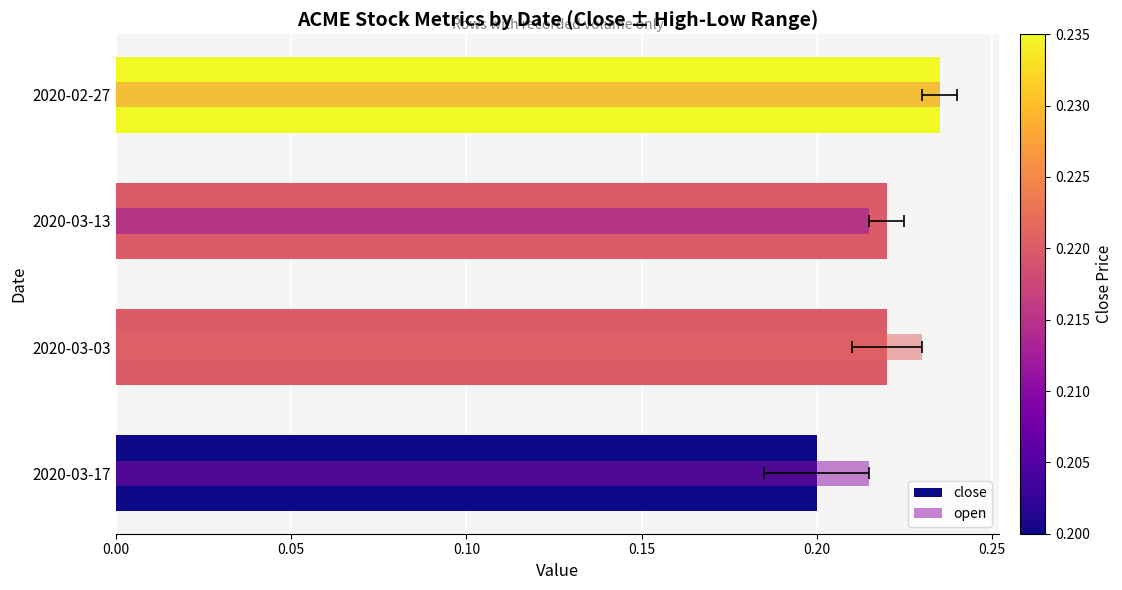

Is the value of open at 2020-03-03 greater than the value of close at 2020-03-13?

Yes